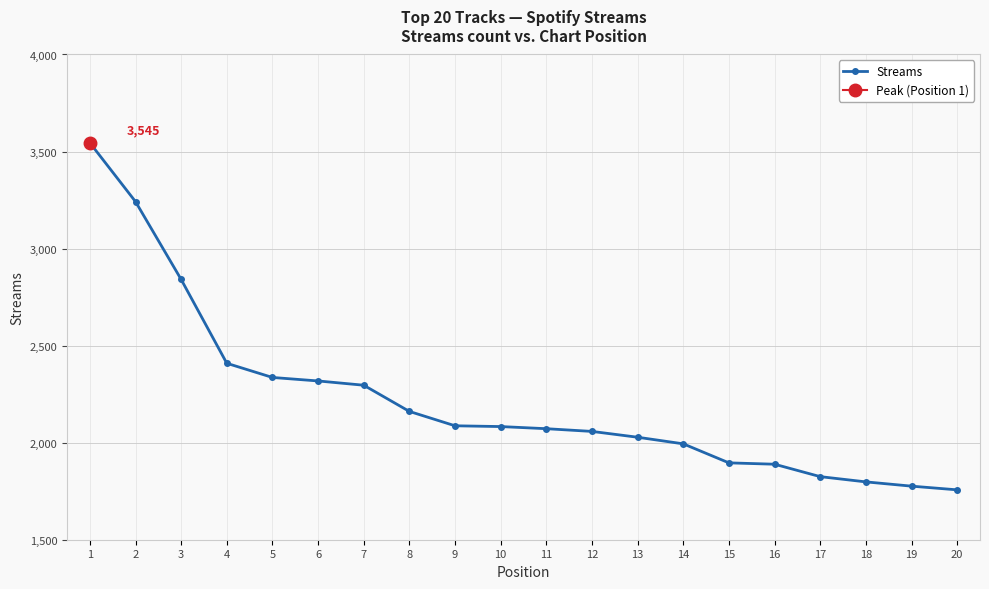

The chart shows a value of 1825 at 17. True or false?

True